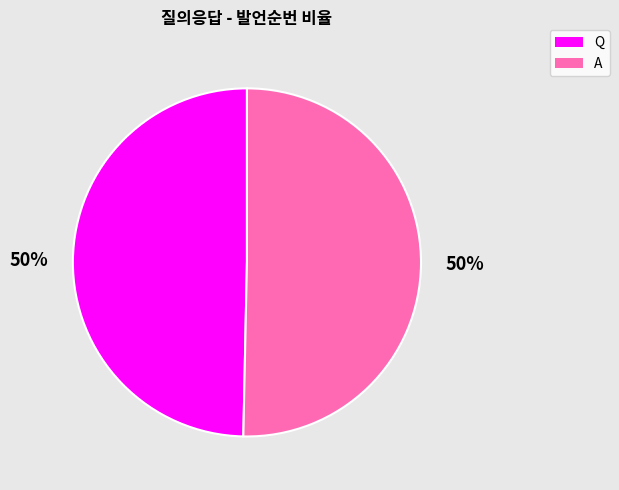

Approximately how many times larger is the value at Q compared to A?

1.0